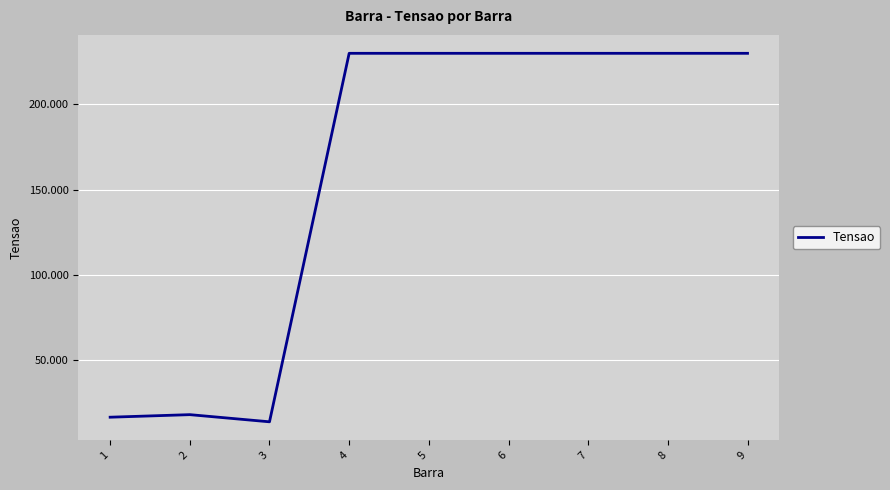

The value at 9 is 230000. True or false?

True